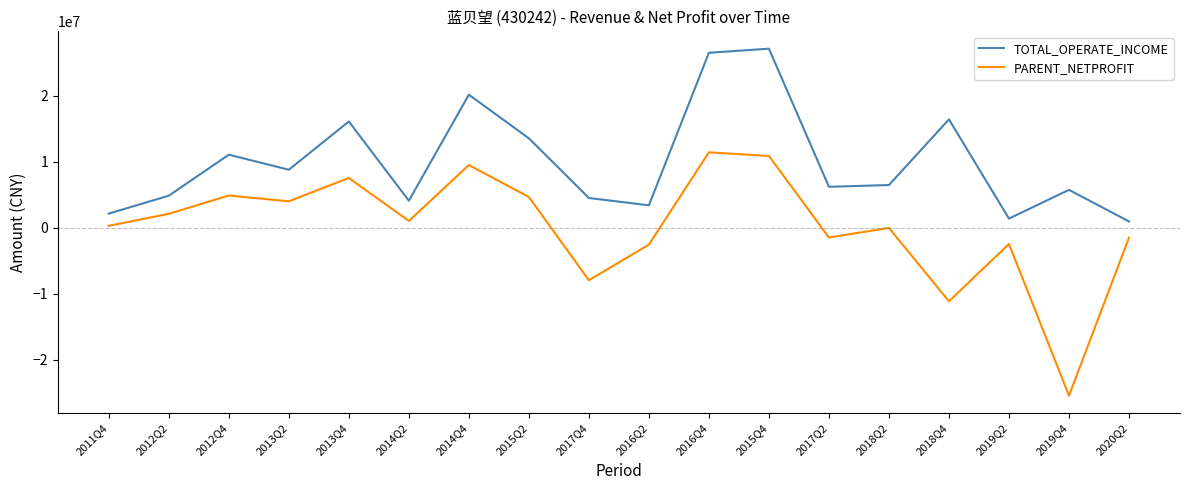

True or false: PARENT_NETPROFIT and TOTAL_OPERATE_INCOME intersect in this chart.

False